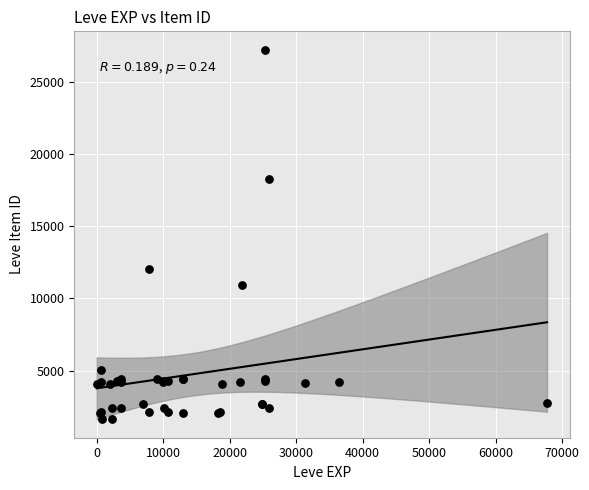

What Y value in the scatter plot is closest to 14448?

12018